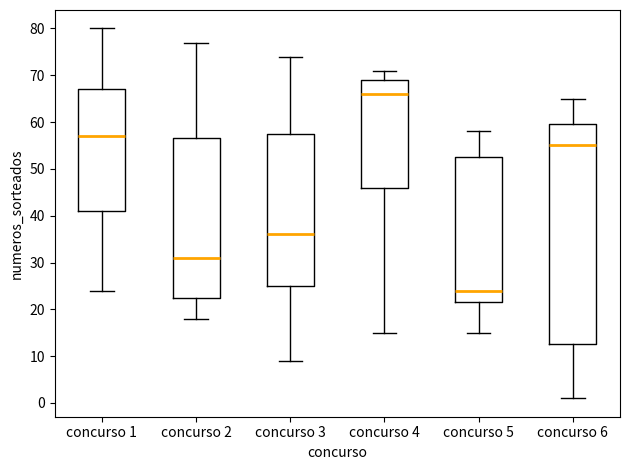

Which box's median line is the highest?

concurso 4